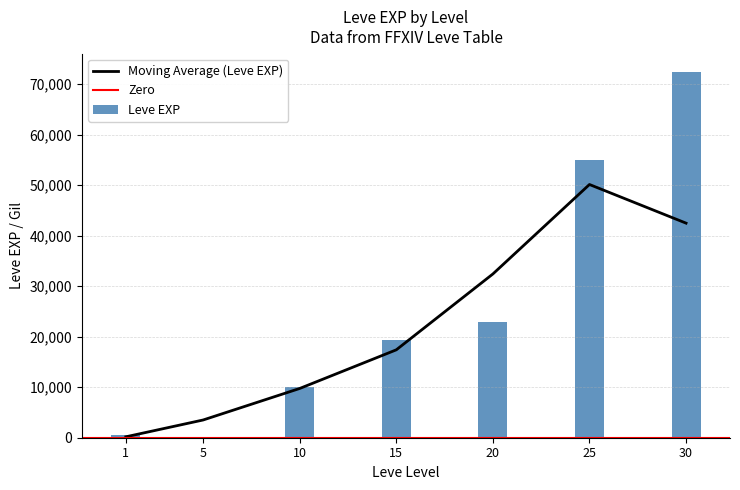

List the labels in order of value, largest first.

30, 25, 20, 15, 10, 1, 5